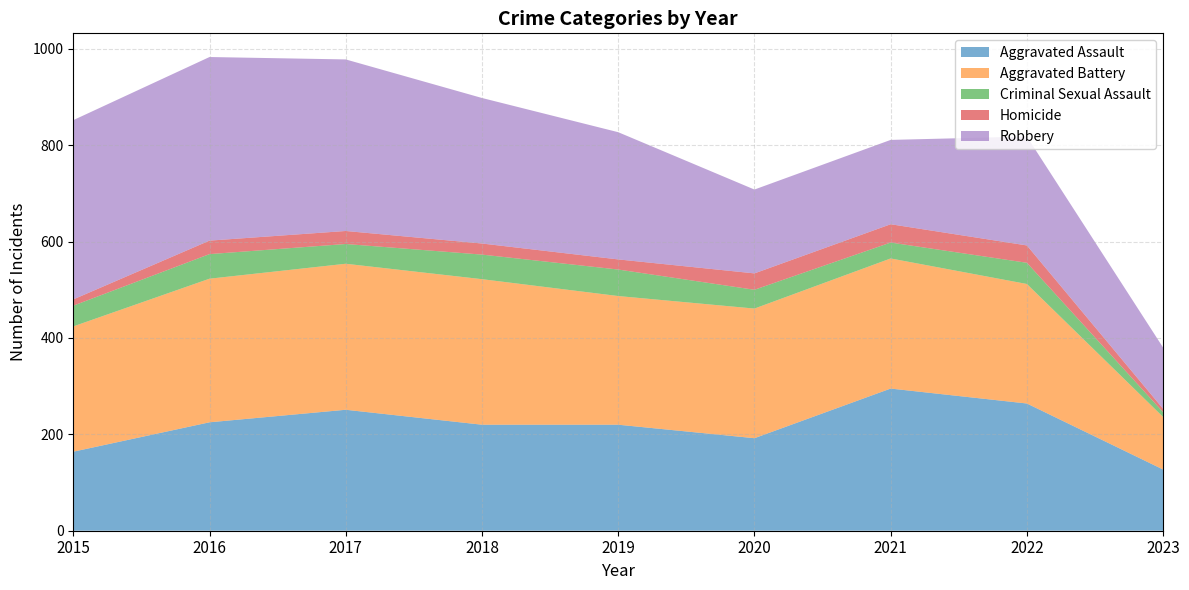

Reading left to right, transcribe all the data shown in this chart.

Aggravated Assault: 2015=164	2016=225	2017=251	2018=220	2019=220	2020=192	2021=295	2022=264	2023=127
Aggravated Battery: 2015=260	2016=298	2017=303	2018=302	2019=267	2020=269	2021=270	2022=248	2023=109
Criminal Sexual Assault: 2015=43	2016=51	2017=41	2018=51	2019=55	2020=39	2021=33	2022=44	2023=10
Homicide: 2015=13	2016=28	2017=27	2018=23	2019=21	2020=34	2021=38	2022=36	2023=7
Robbery: 2015=372	2016=381	2017=356	2018=302	2019=264	2020=174	2021=175	2022=226	2023=127